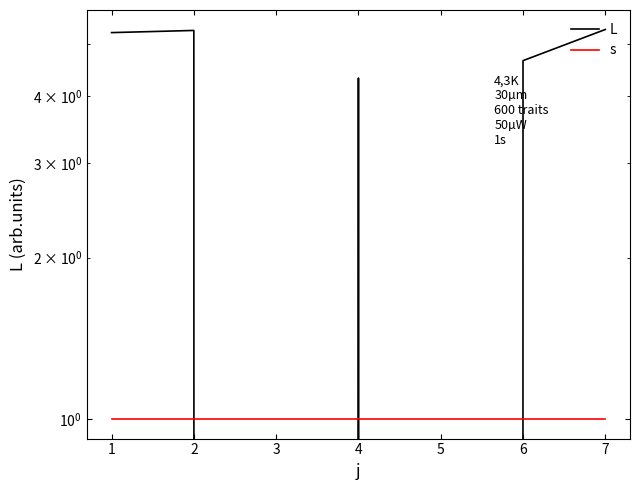

Rank the categories by s value from lowest to highest.

0, 1, 2, 3, 4, 5, 6